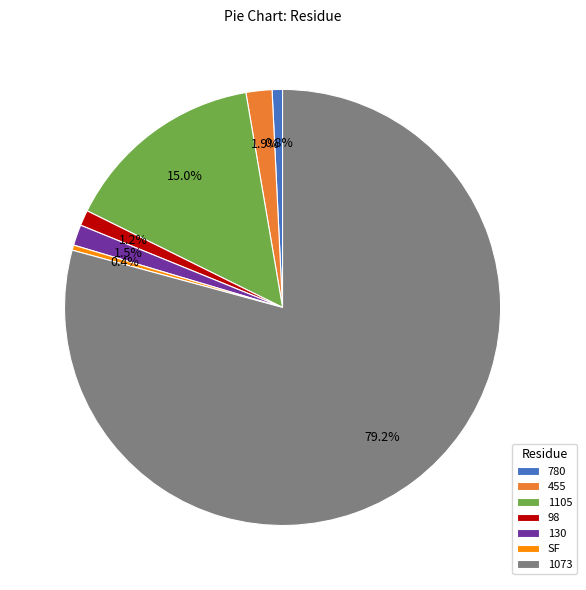

To the nearest percent, what percentage of the pie is 98?

1%